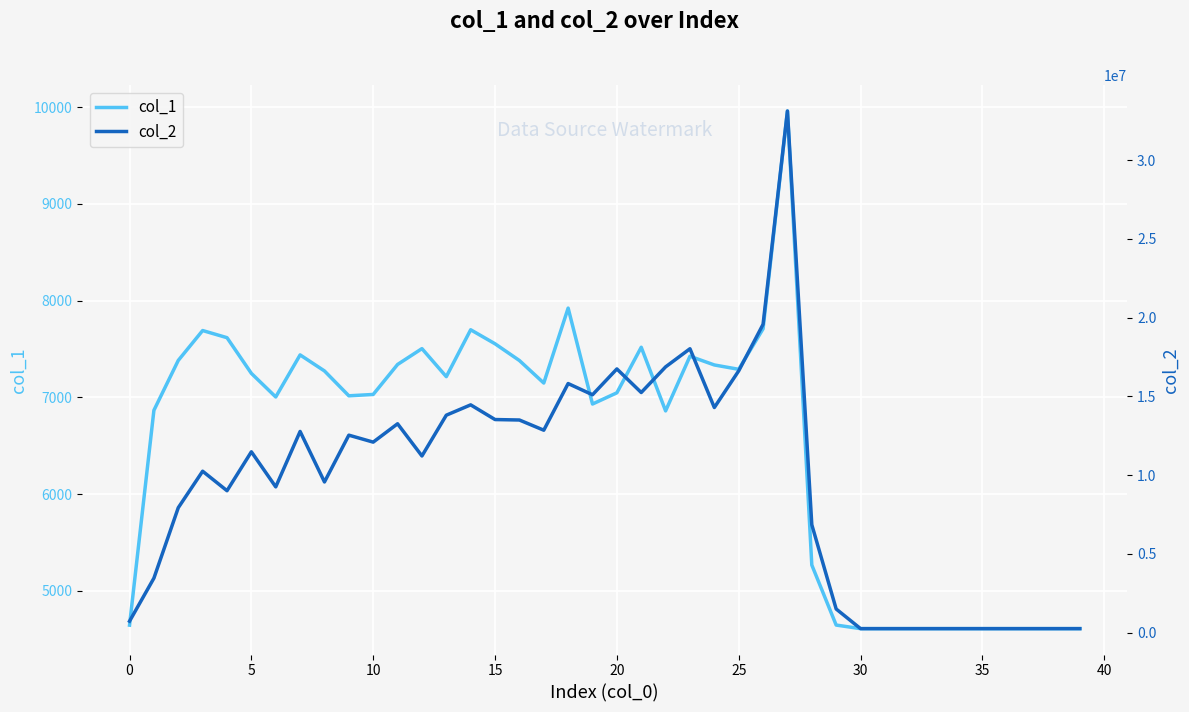

How many values in the col_2 series exceed 11482701?

19